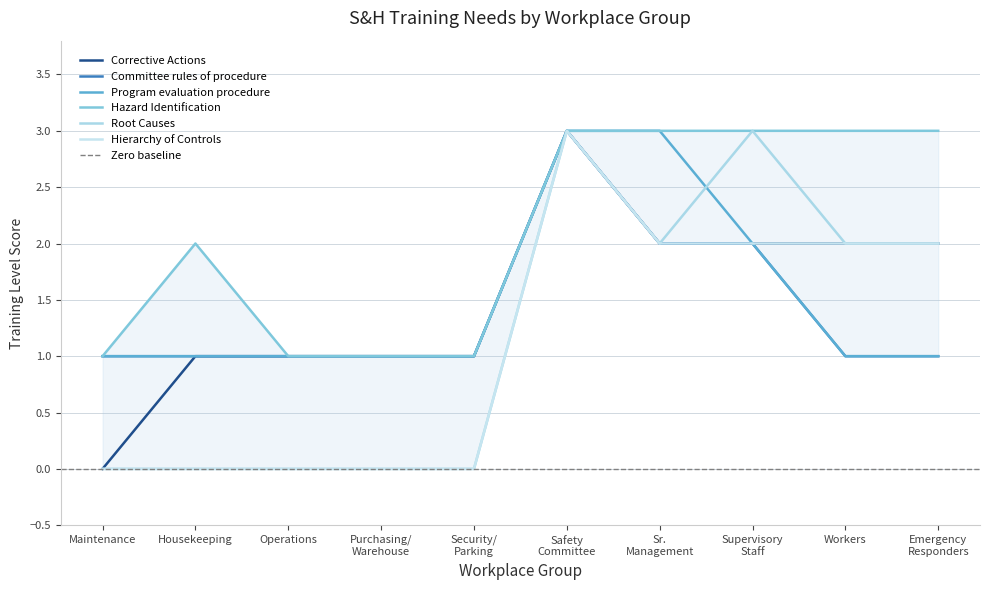

What is the sum of the Hazard Identification values at Maintenance and Safety Committee?

4